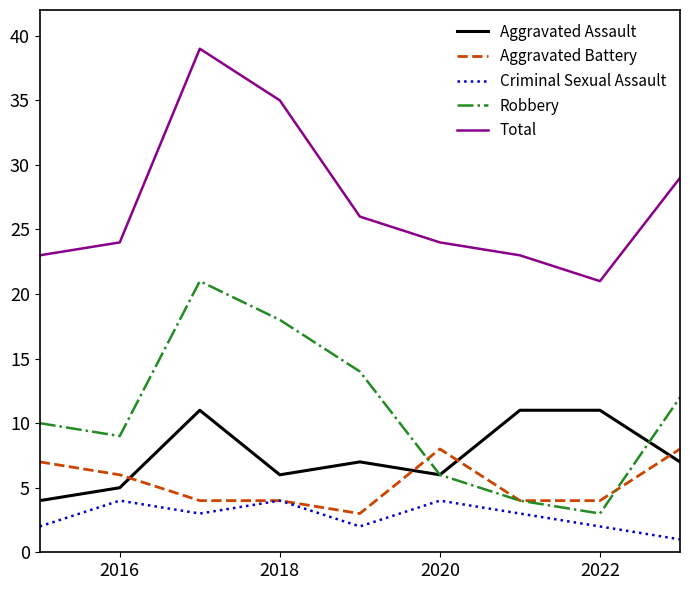

Which series has the largest total across all categories?

Total